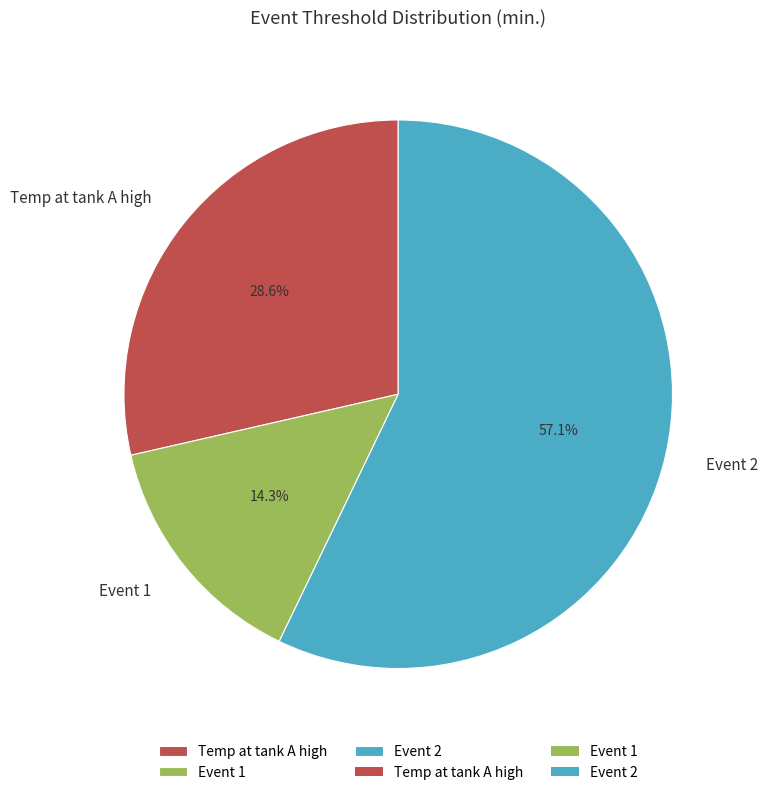

Approximately how many times larger is the value at Event 1 compared to Temp at tank A high?

0.5